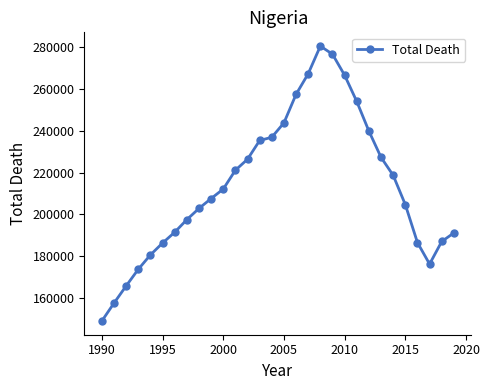

What is the value of the 15th point from the left?

236937